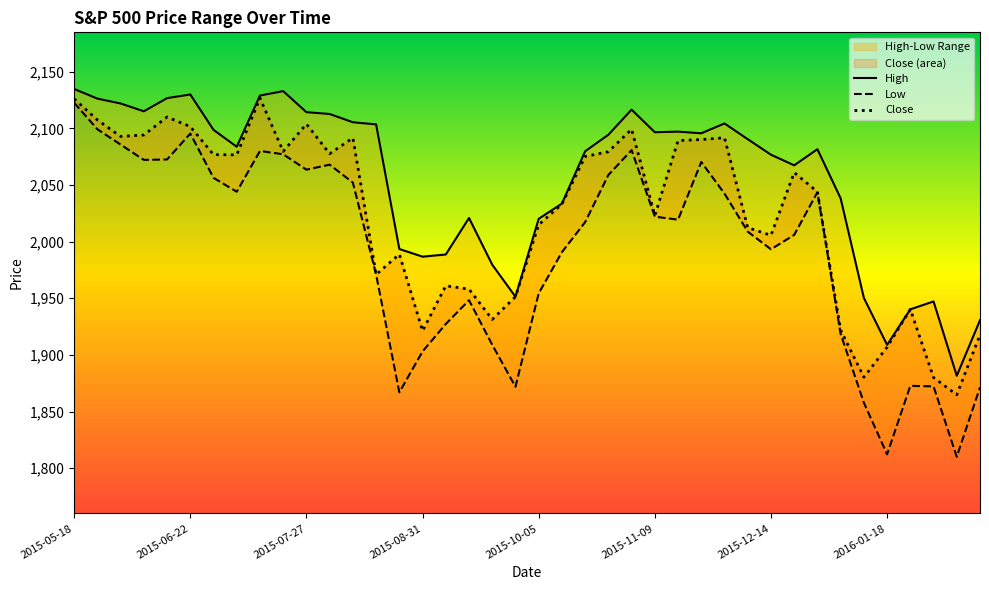

What is the lowest value of the Close series?

1864.8